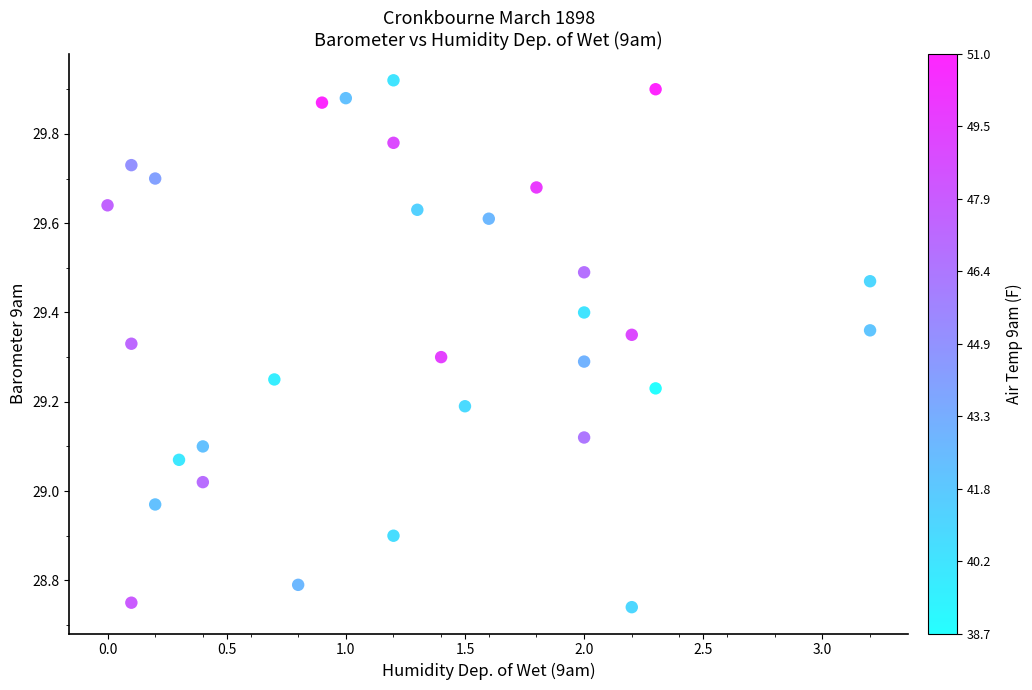

What is the range of Y values (max minus min)?

1.2